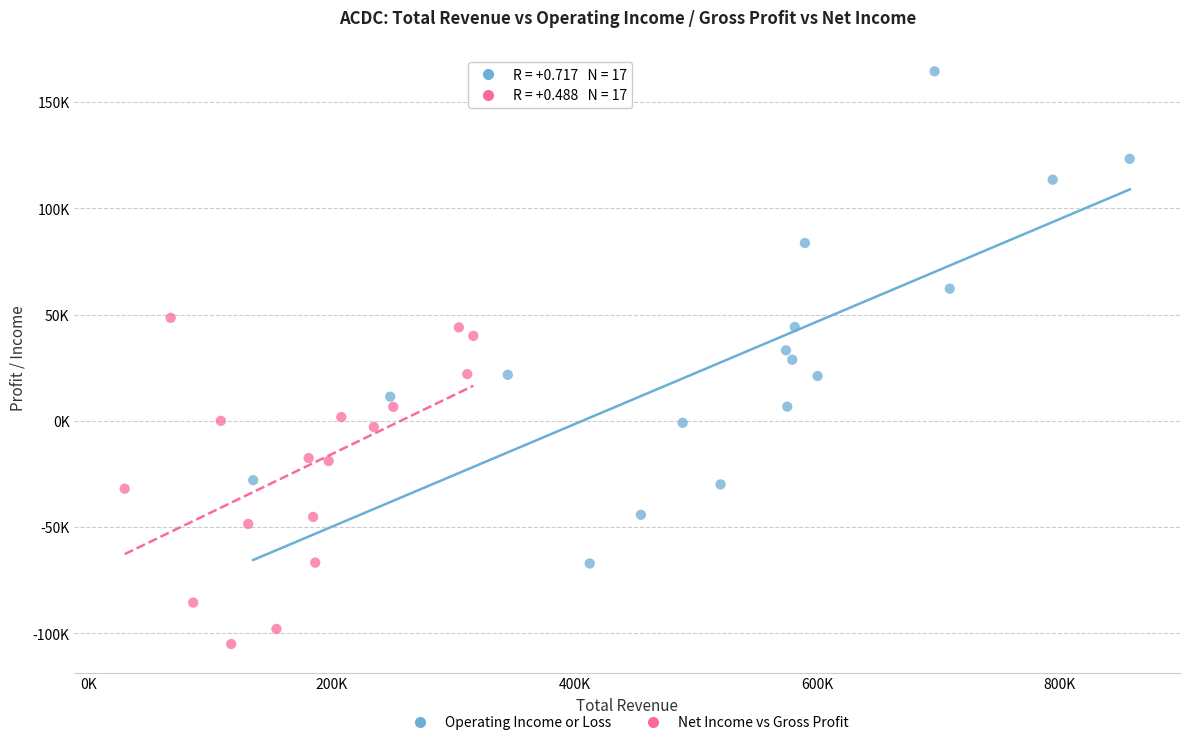

What are all the series names shown in the legend?

Operating Income or Loss, Net Income vs Gross Profit